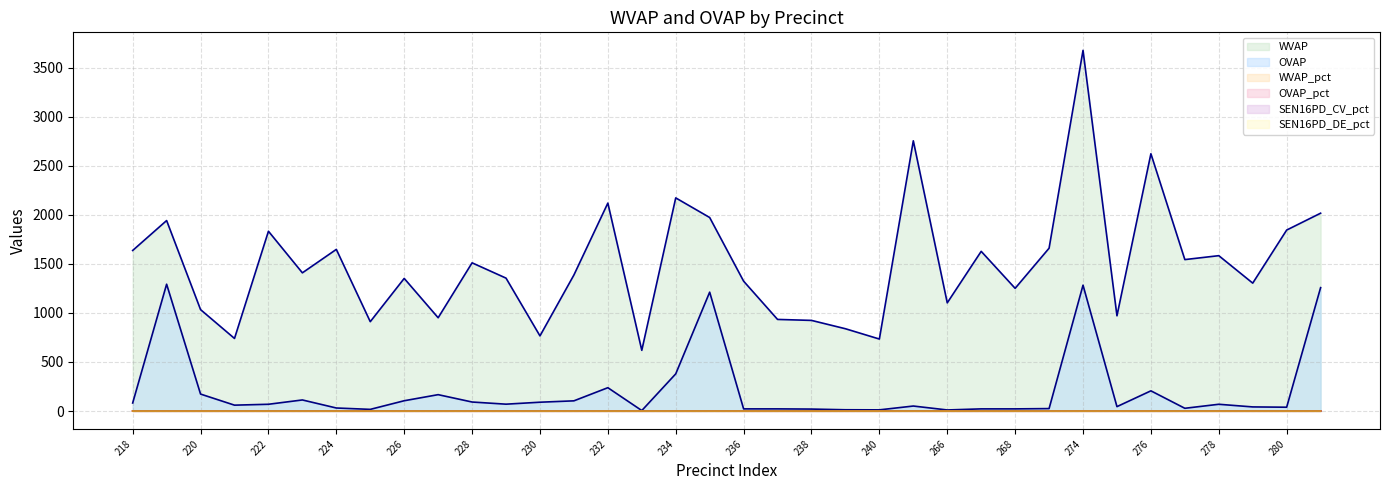

Where is the first local minimum for WVAP_pct?

219